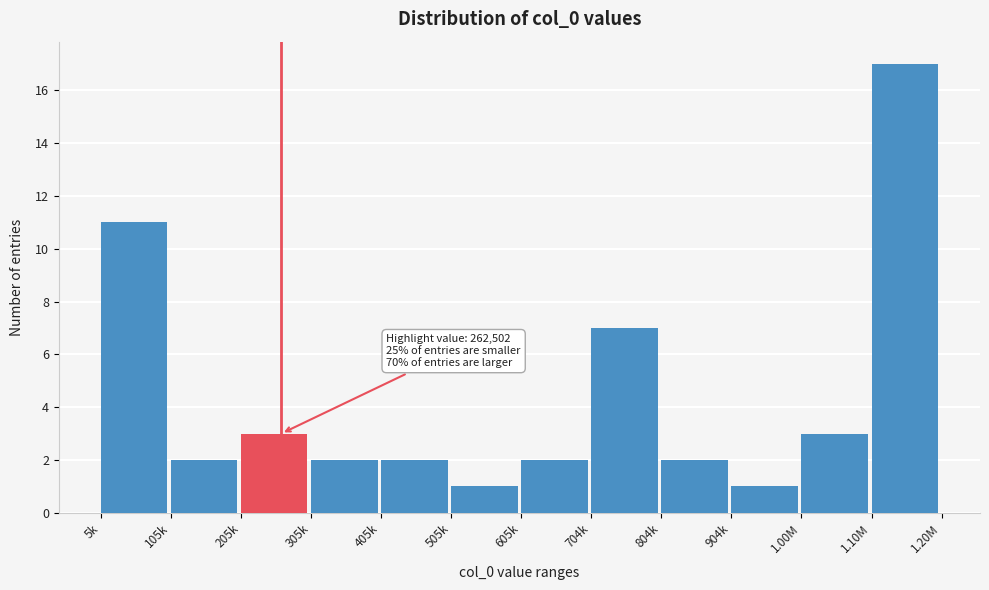

Reading left to right, what are all the values shown in this chart?

11	2	3	2	2	1	2	7	2	1	3	17